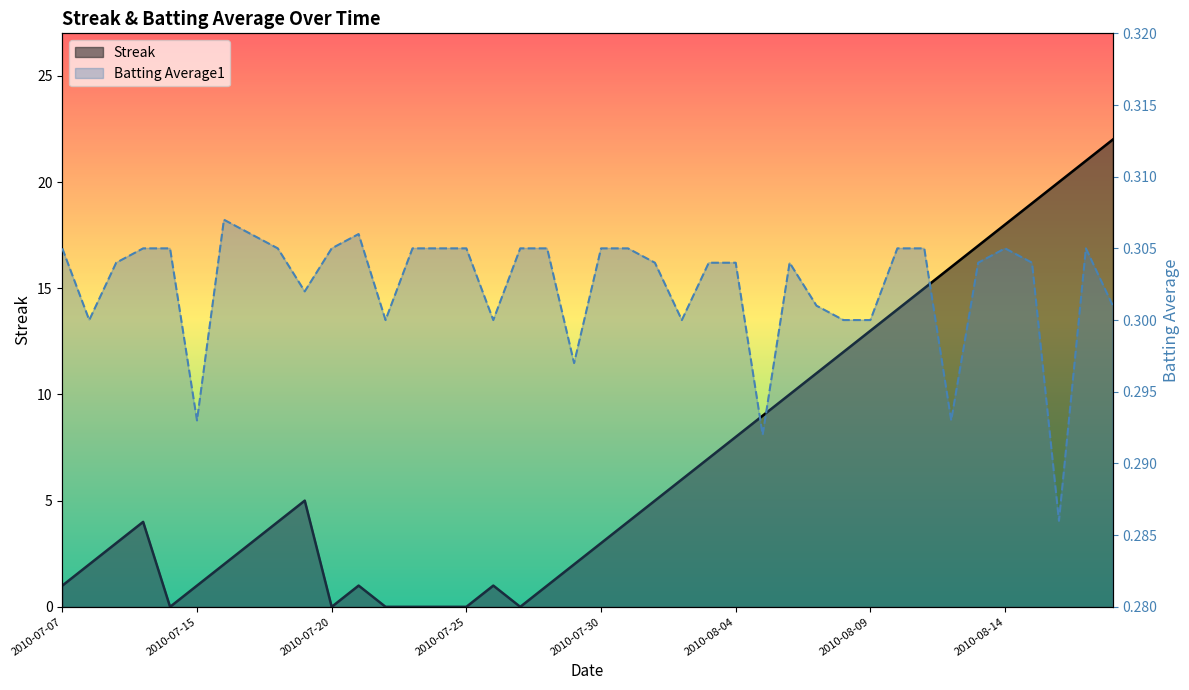

Reading left to right, list all the values displayed in this chart.

Streak: 1.0	2.0	3.0	4.0	0.0	1.0	2.0	3.0	4.0	5.0	0.0	1.0	0.0	0.0	0.0	0.0	1.0	0.0	1.0	2.0	3.0	4.0	5.0	6.0	7.0	8.0	9.0	10.0	11.0	12.0	13.0	14.0	15.0	16.0	17.0	18.0	19.0	20.0	21.0	22.0
Batting Average1: 0.3	0.3	0.3	0.3	0.3	0.3	0.3	0.3	0.3	0.3	0.3	0.3	0.3	0.3	0.3	0.3	0.3	0.3	0.3	0.3	0.3	0.3	0.3	0.3	0.3	0.3	0.3	0.3	0.3	0.3	0.3	0.3	0.3	0.3	0.3	0.3	0.3	0.3	0.3	0.3